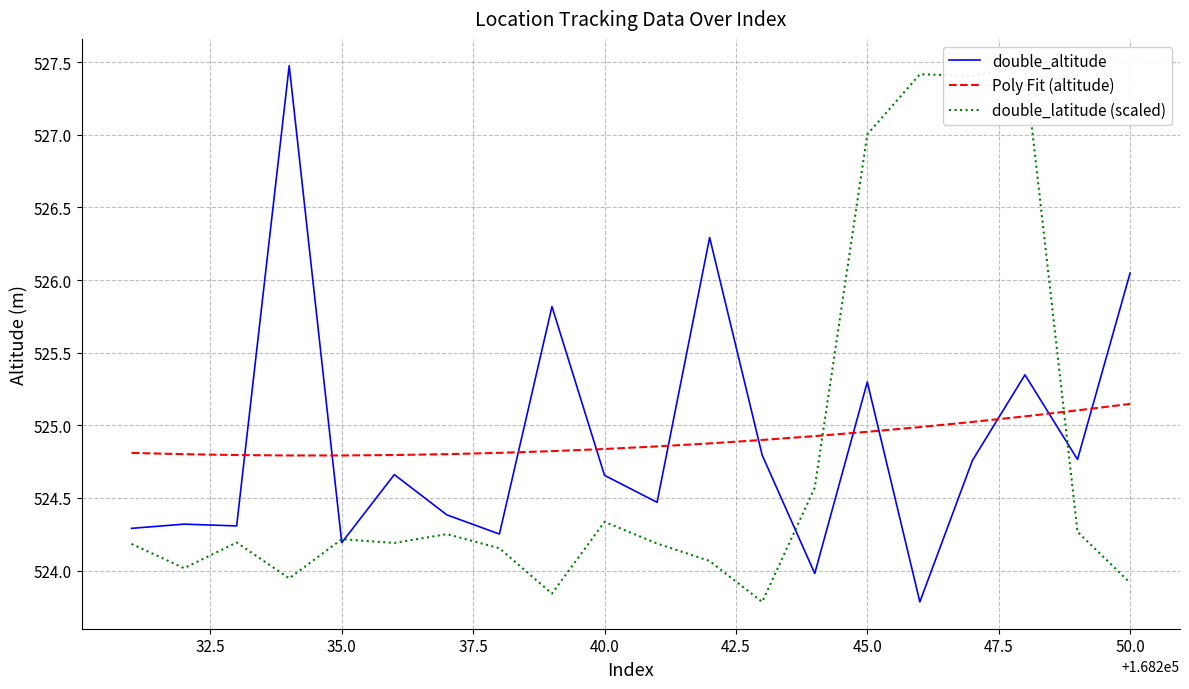

At how many categories does at least one series exceed 527?

5